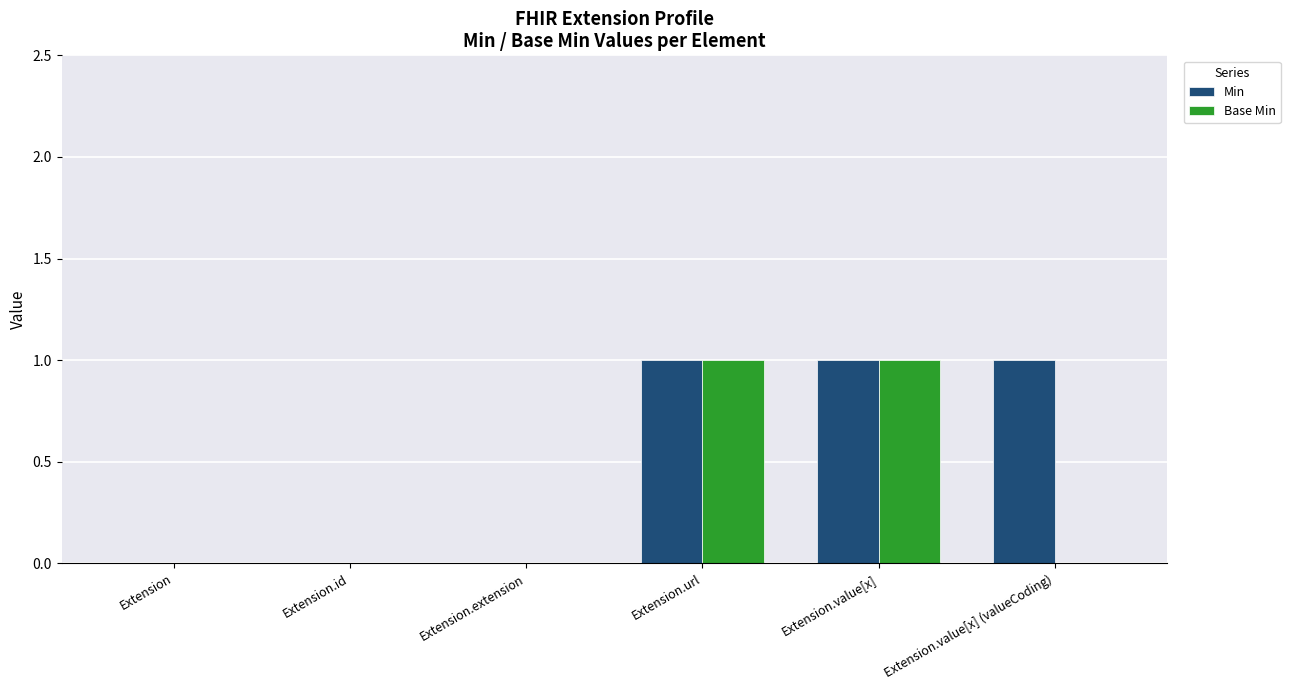

Reading left to right, extract all data points from this chart.

Min: Extension=0	Extension.id=0	Extension.extension=0	Extension.url=1	Extension.value[x]=1	Extension.value[x] (valueCoding)=1
Base Min: Extension=0	Extension.id=0	Extension.extension=0	Extension.url=1	Extension.value[x]=1	Extension.value[x] (valueCoding)=0